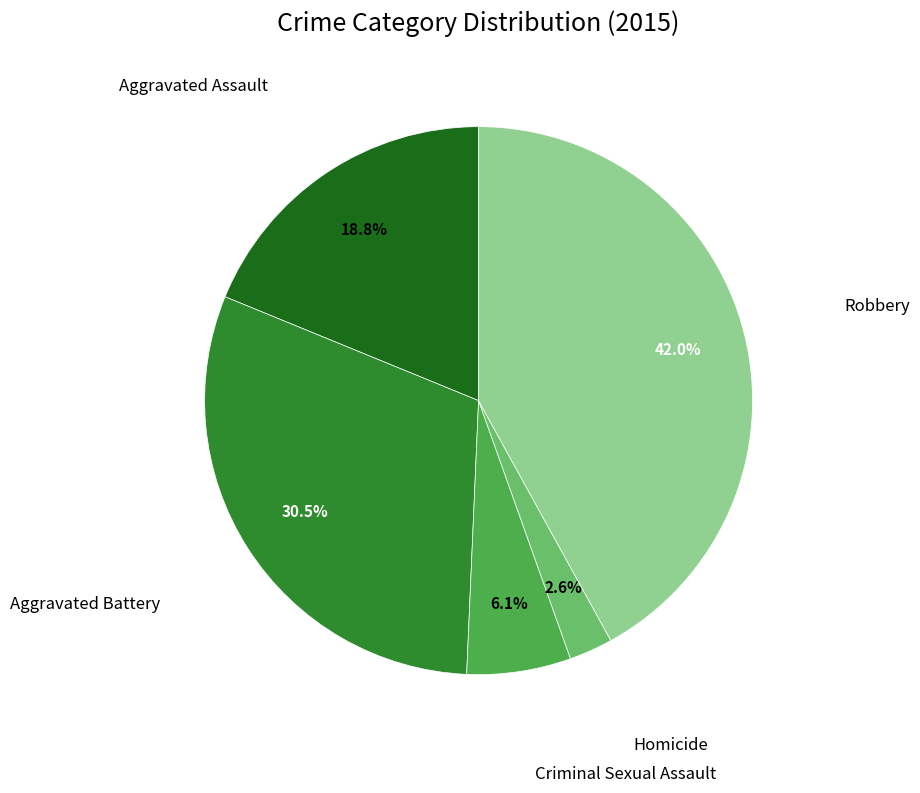

Is there any slice that represents more than half of the pie?

No